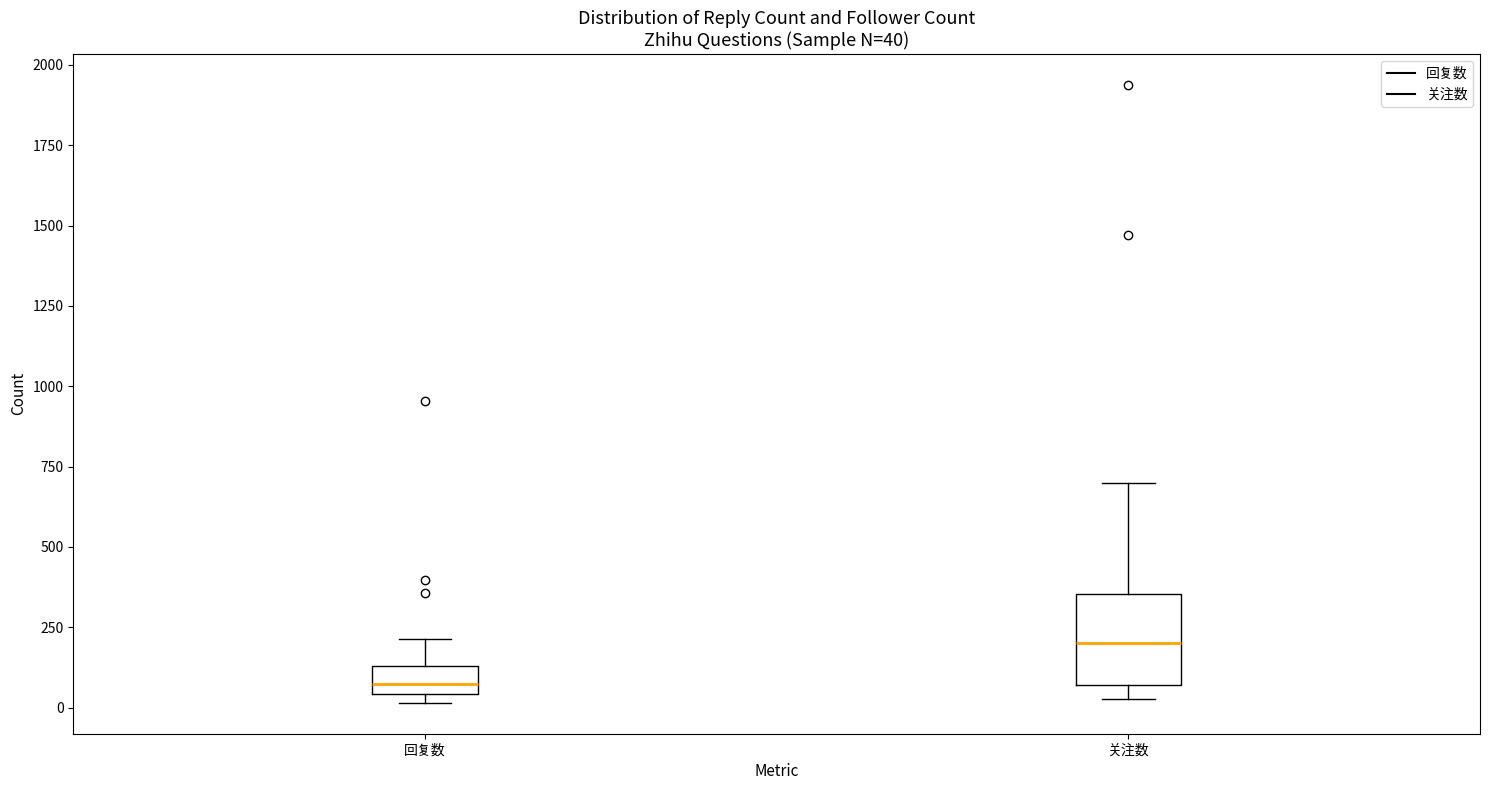

Which box is the tallest, from its lower edge to its upper edge?

关注数